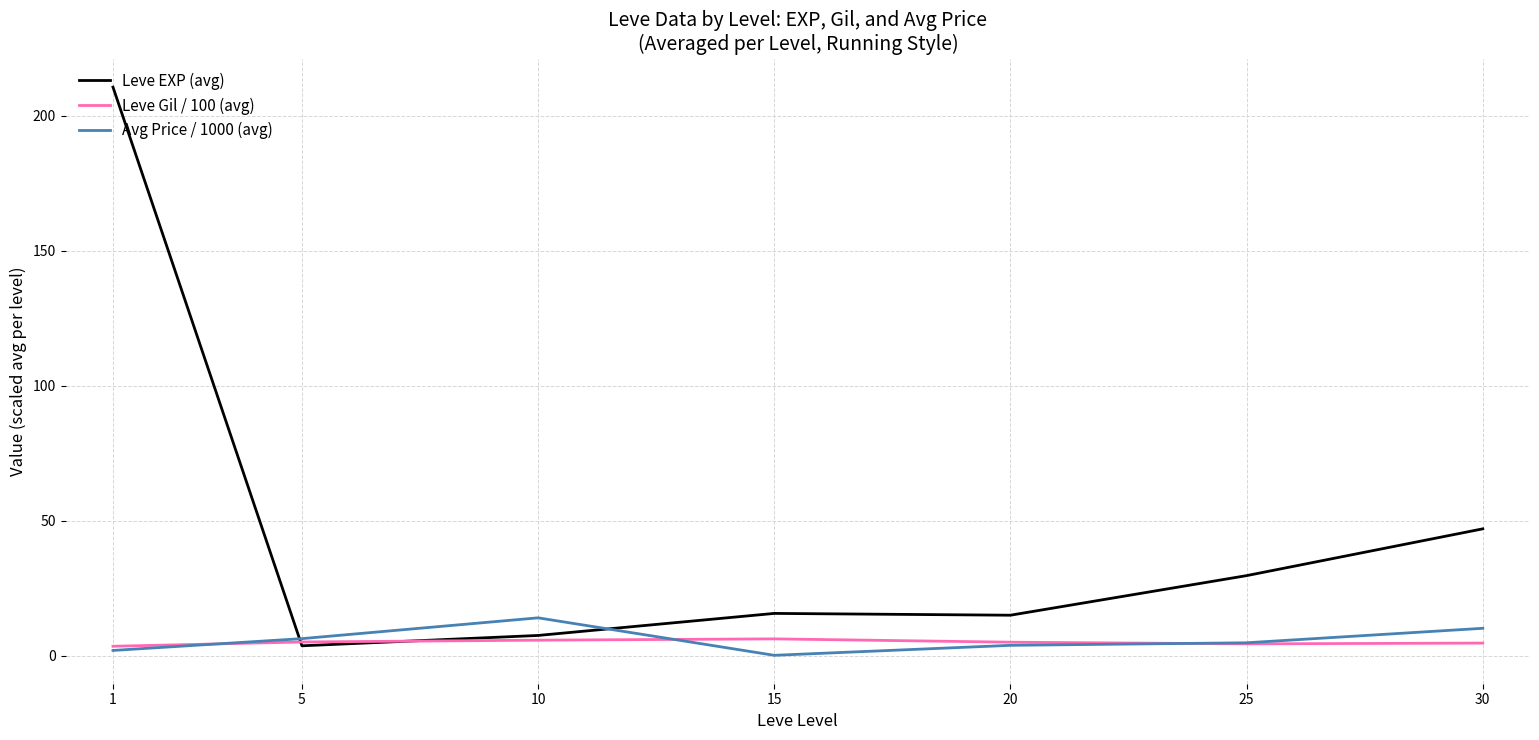

At 30, list the series in order from smallest to largest.

Leve Gil / 100 (avg), Avg Price / 1000 (avg), Leve EXP (avg)